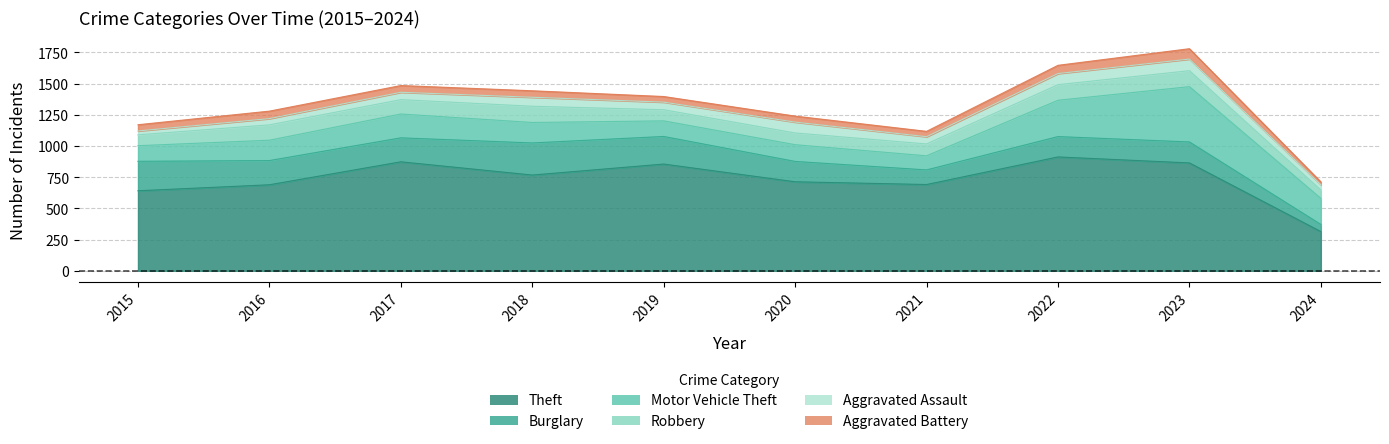

True or false: Robbery has more than 1 points higher than both neighbors.

True